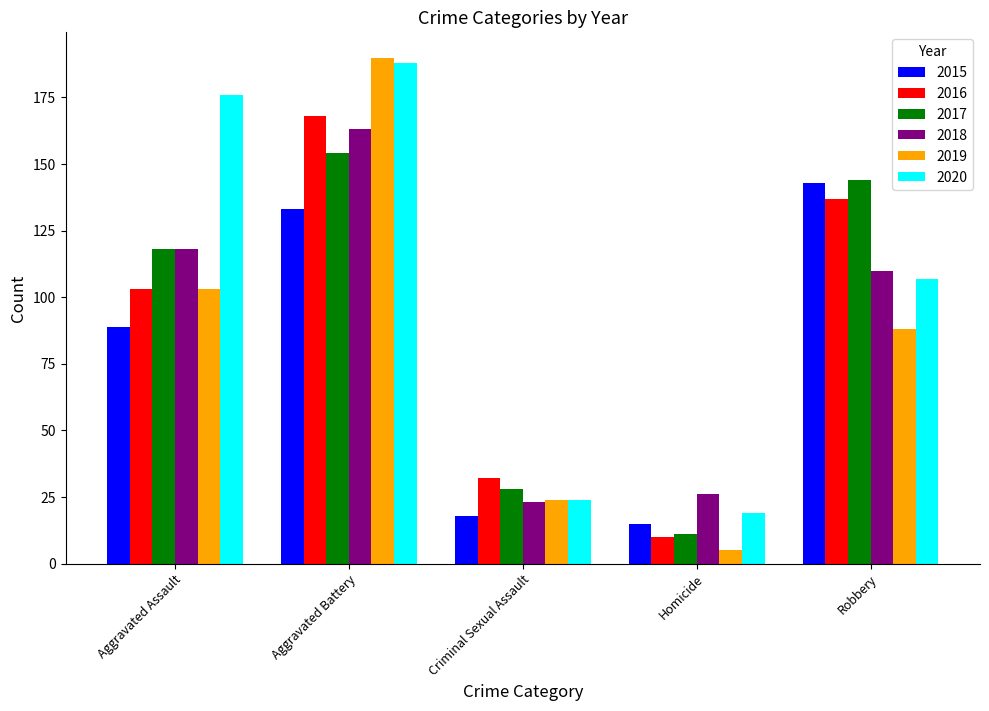

What is the spread (max minus min) of values at Criminal Sexual Assault?

14